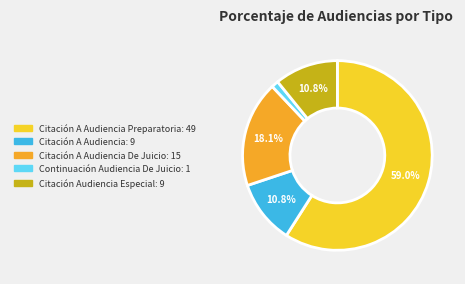

Does any single category account for the majority?

Yes